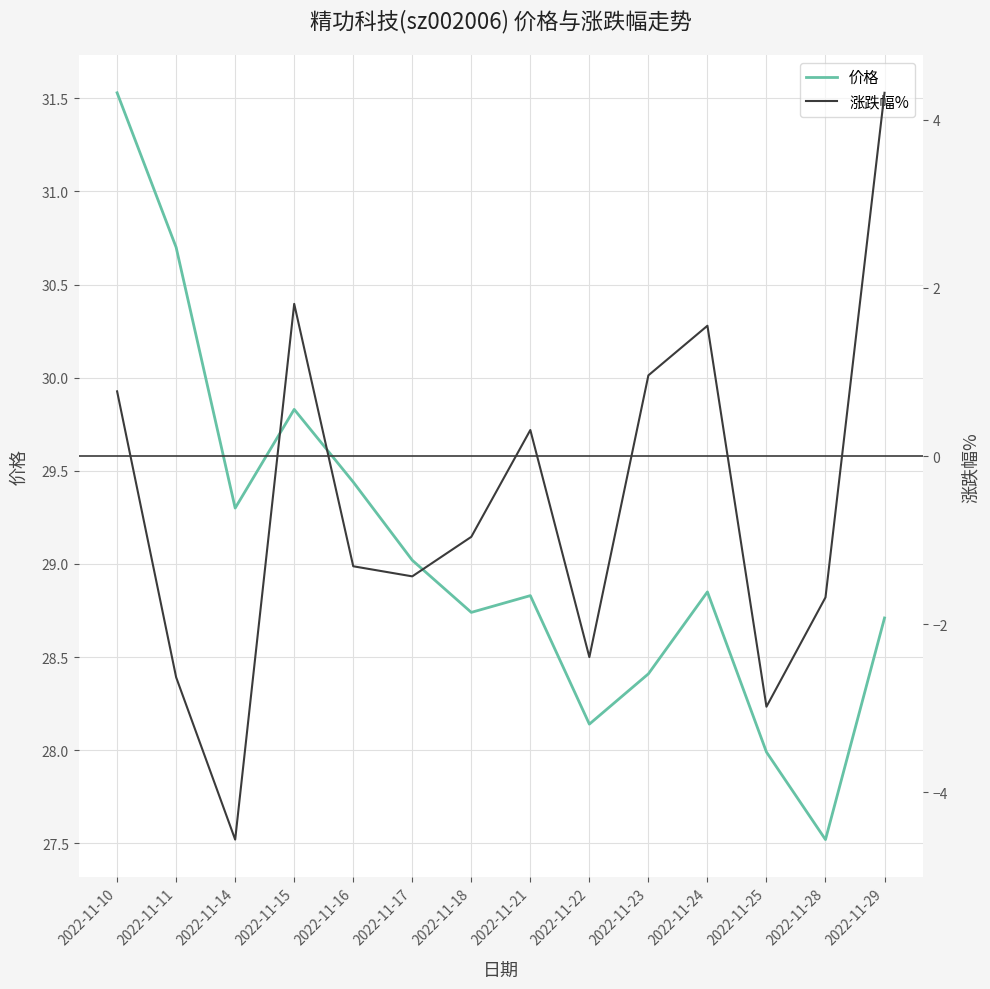

True or false: 价格 and 涨跌幅% cross at least once.

False